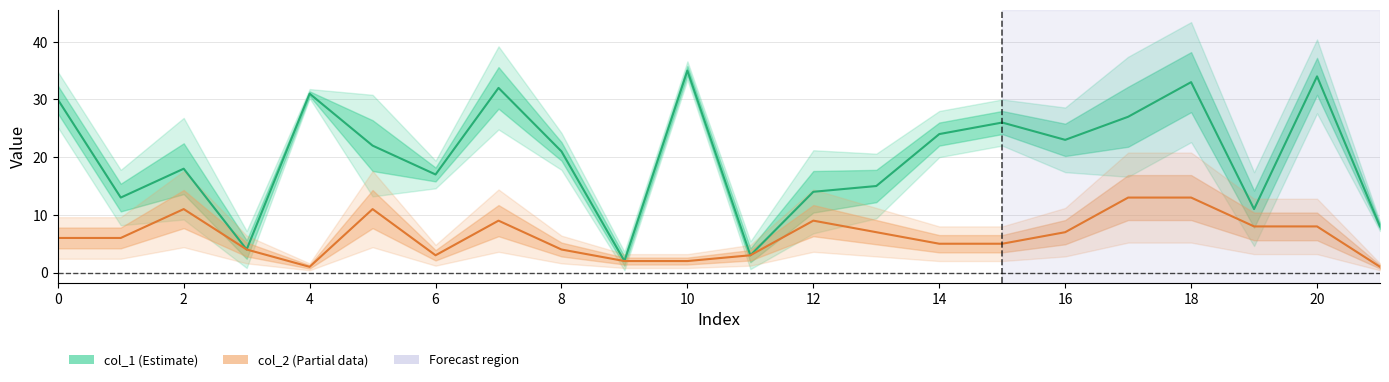

Which has a higher value, 14 or 6?

14